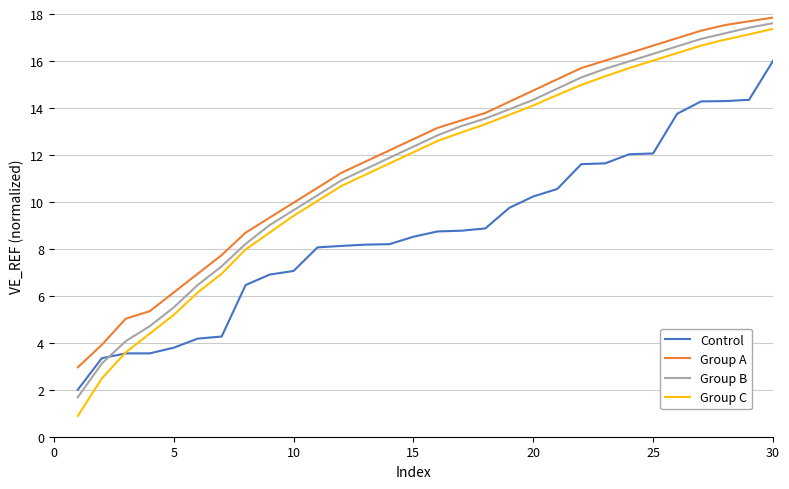

What are all the series names shown in the legend?

Control, Group A, Group B, Group C